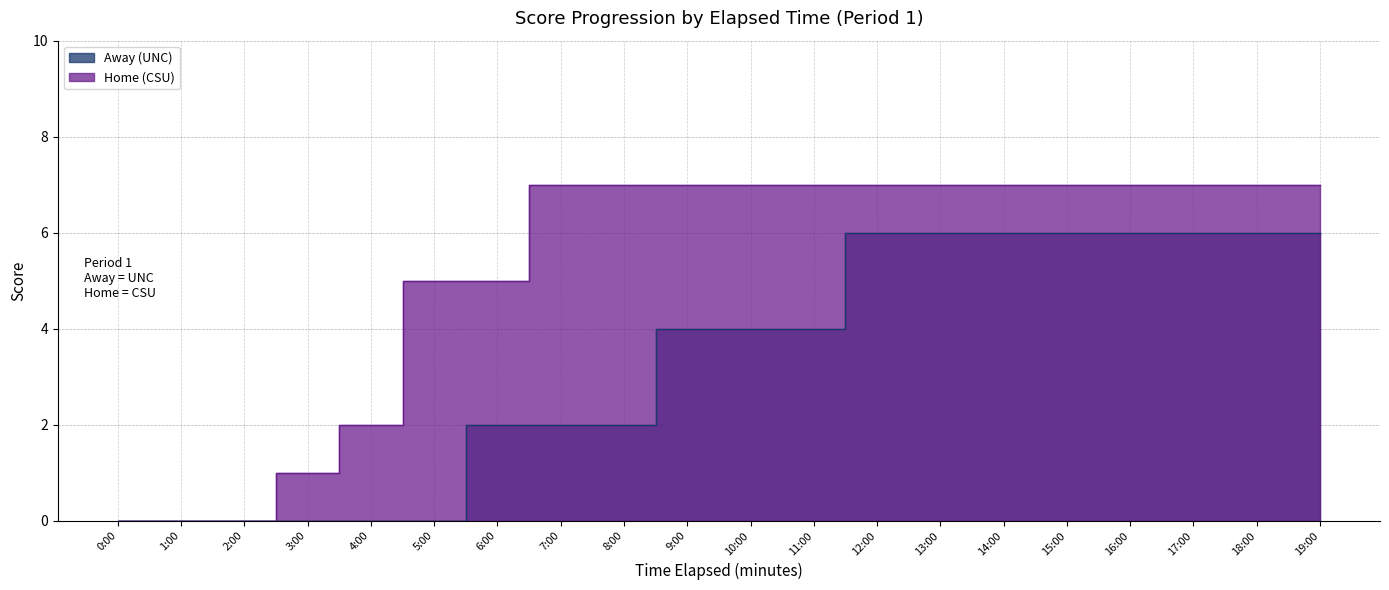

The Away (UNC) series shows 0 at 4:00. True or false?

True